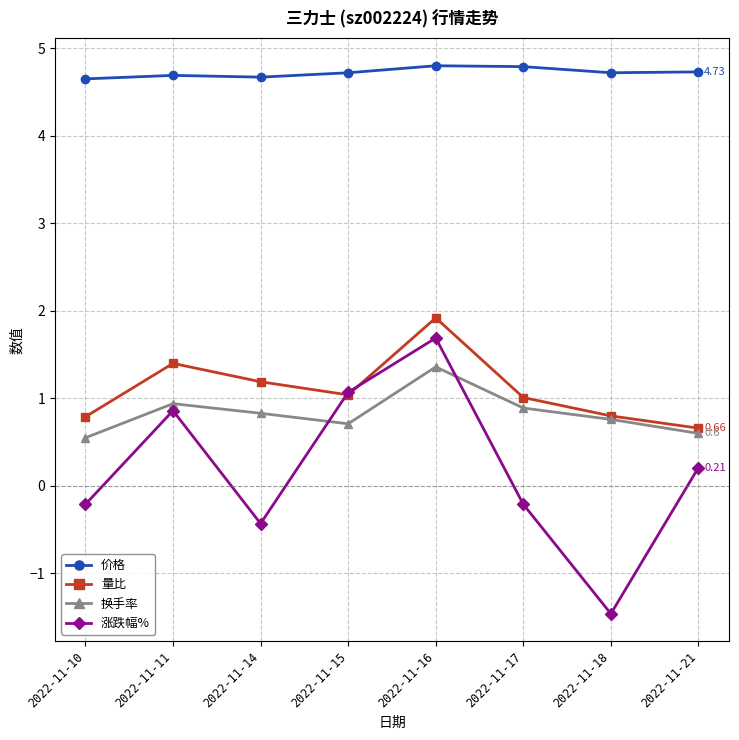

Reading left to right, list all the values displayed in this chart.

价格: 2022-11-10=4.7	2022-11-11=4.7	2022-11-14=4.7	2022-11-15=4.7	2022-11-16=4.8	2022-11-17=4.8	2022-11-18=4.7	2022-11-21=4.7
量比: 2022-11-10=0.8	2022-11-11=1.4	2022-11-14=1.2	2022-11-15=1.0	2022-11-16=1.9	2022-11-17=1.0	2022-11-18=0.8	2022-11-21=0.7
换手率: 2022-11-10=0.6	2022-11-11=0.9	2022-11-14=0.8	2022-11-15=0.7	2022-11-16=1.4	2022-11-17=0.9	2022-11-18=0.8	2022-11-21=0.6
涨跌幅%: 2022-11-10=-0.2	2022-11-11=0.9	2022-11-14=-0.4	2022-11-15=1.1	2022-11-16=1.7	2022-11-17=-0.2	2022-11-18=-1.5	2022-11-21=0.2